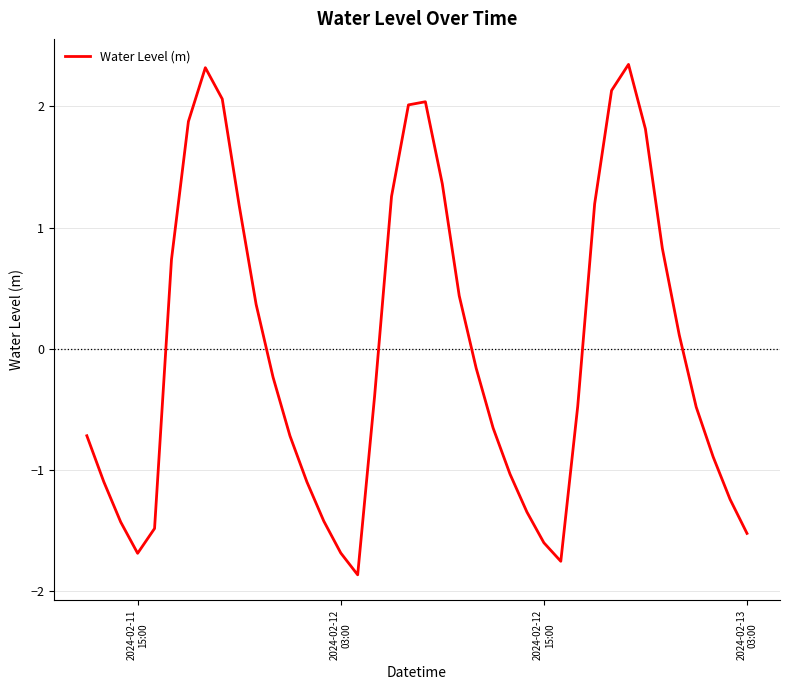

What is the smallest value displayed?

-1.9